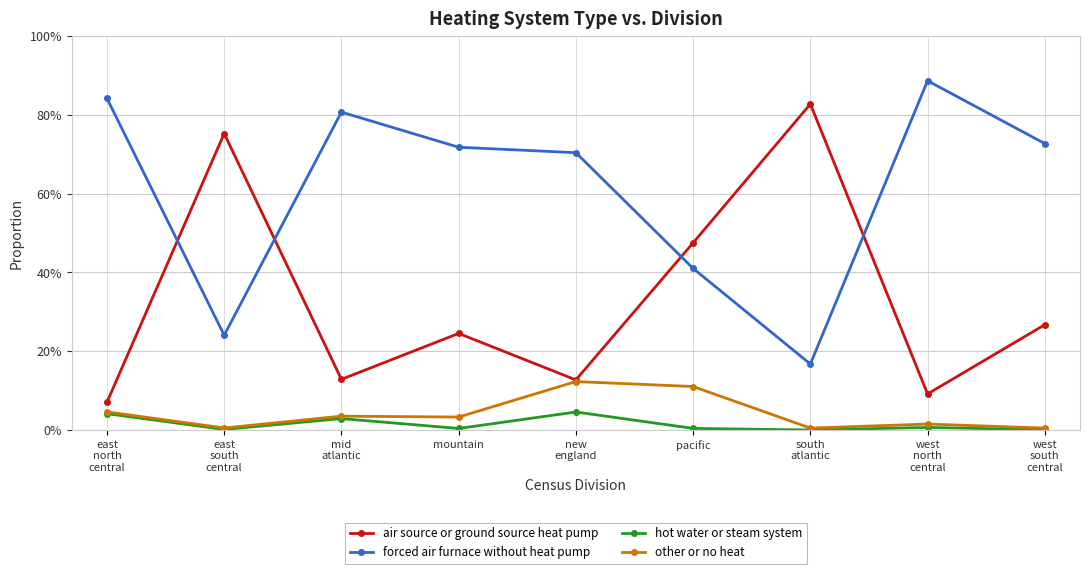

In hot water or steam system, how many points are higher than both neighbors (excluding endpoints)?

3